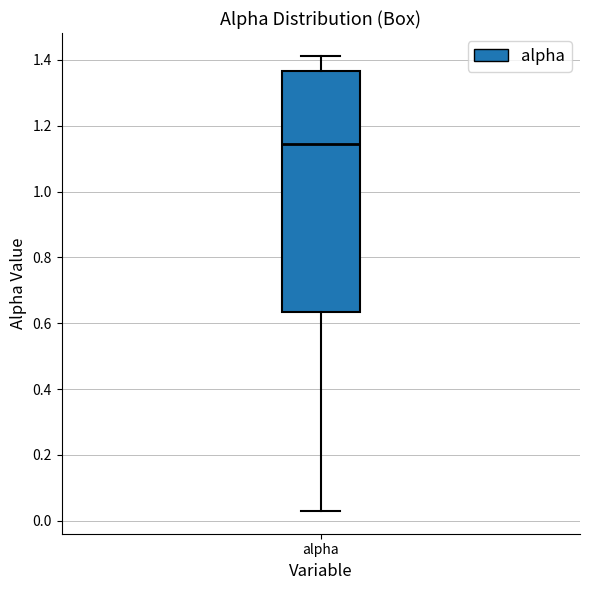

Transcribe this box plot: give where the median line is, the range the box spans, and where the two whiskers end, as read against the y-axis. The values are not printed on the chart, so give them approximately, as read against the axis.

median 1.14, box 0.64 to 1.36, whiskers 0.02 to 1.42